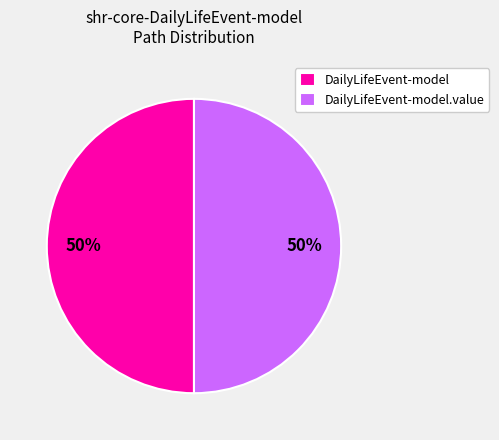

How many slices are in this pie chart?

2